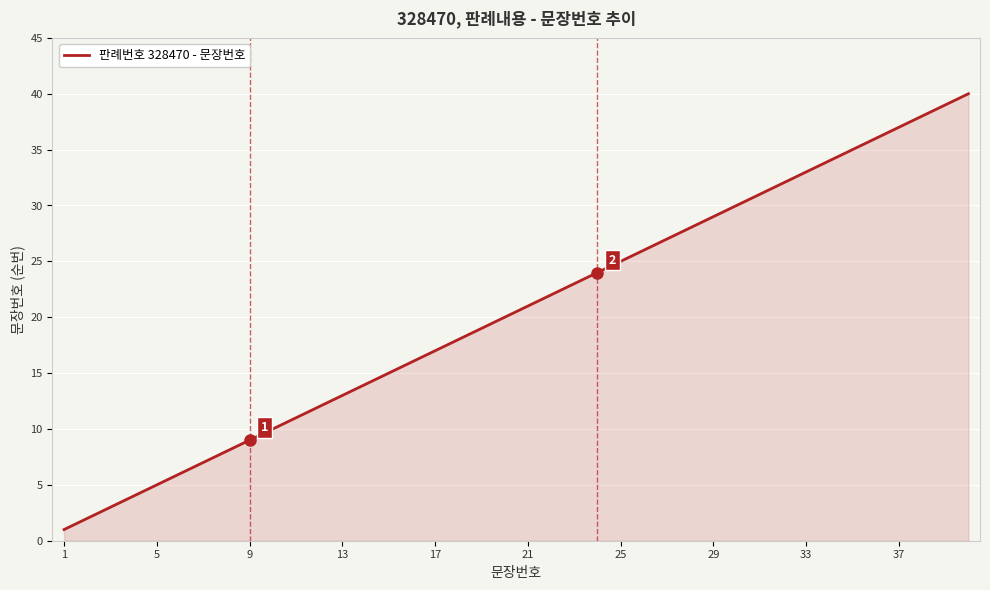

What is the greatest value displayed?

40